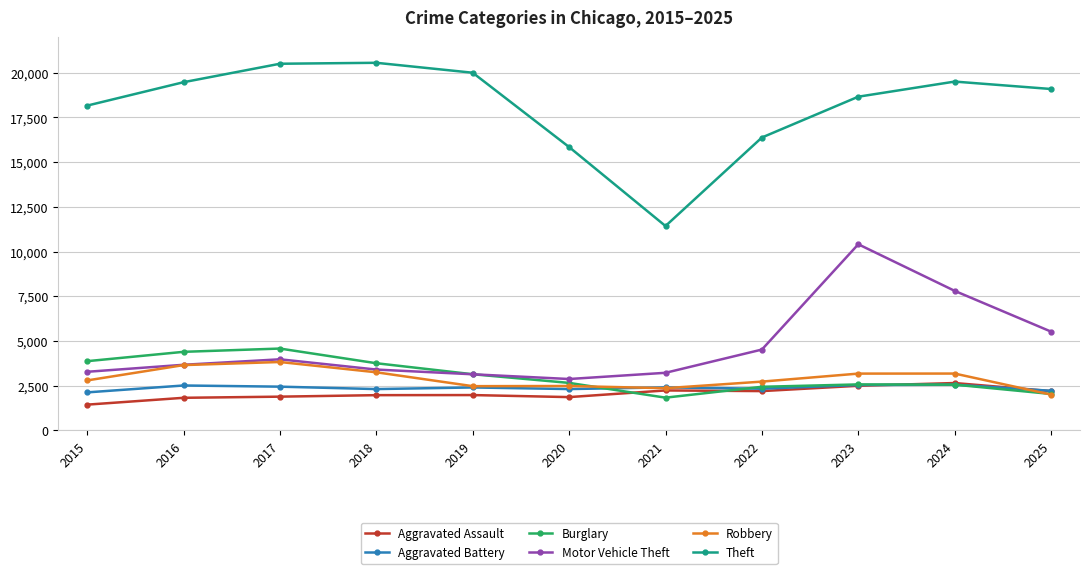

How many categories are shown in the chart?

11